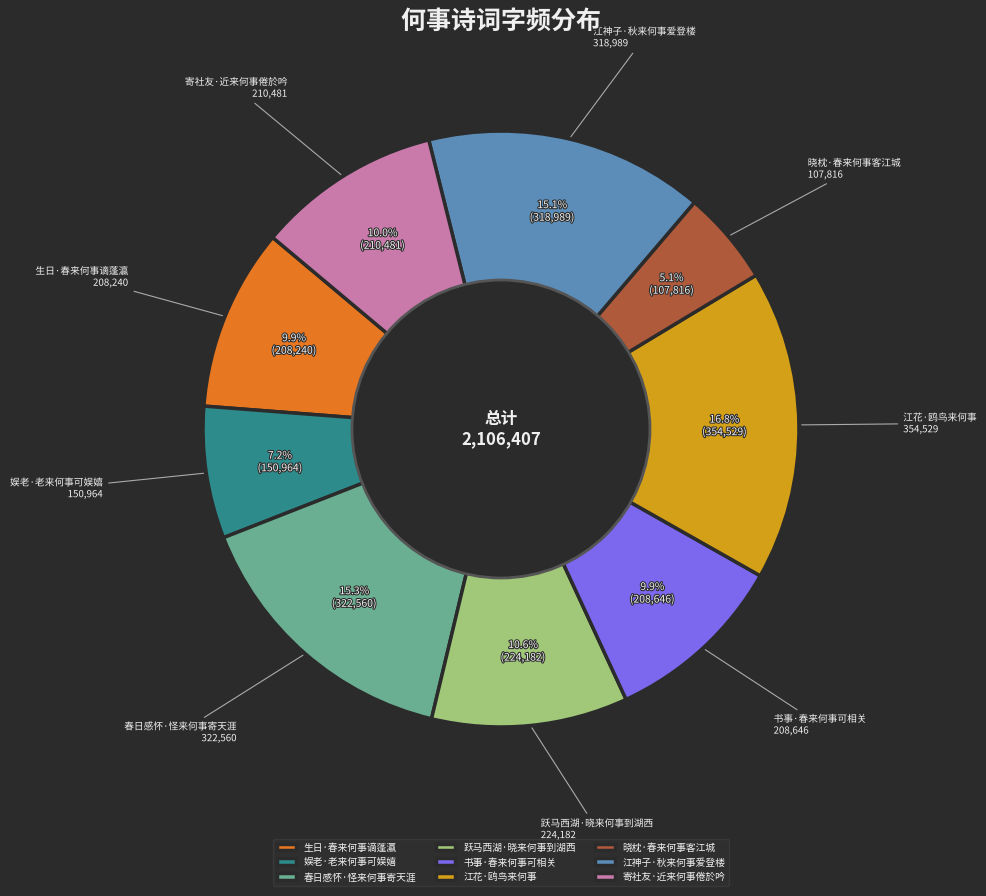

Approximately how many times larger is the value at 娱老·老来何事可娱嬉 compared to 生日·春来何事谪蓬瀛?

0.7